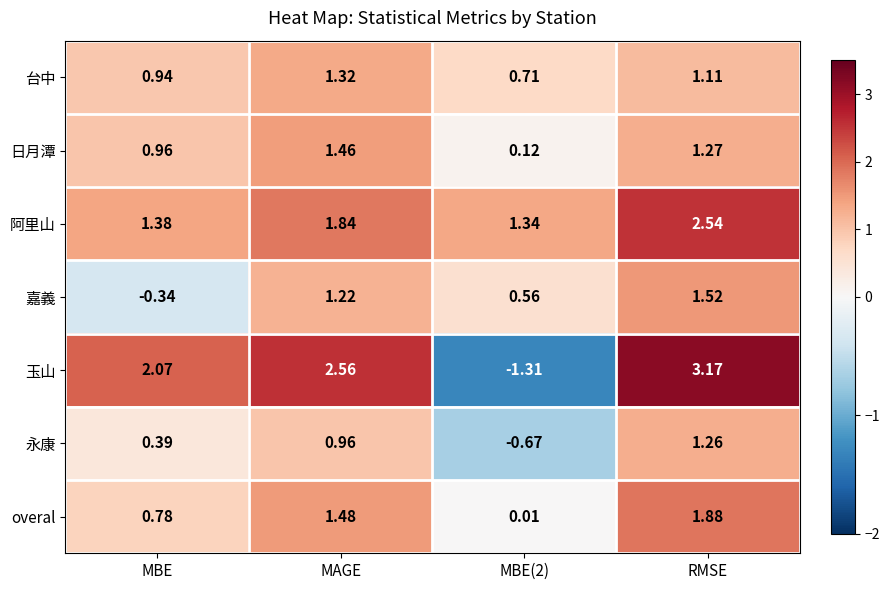

Is the value of 日月潭 at RMSE greater than the value of 阿里山 at MBE(2)?

No